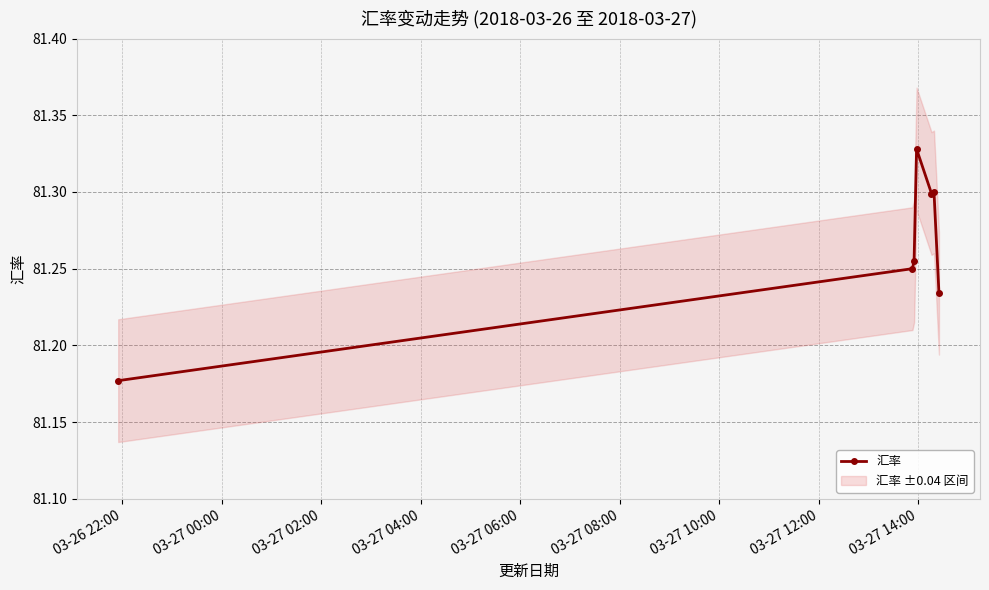

How many 汇率 values are between 81 and 82?

7